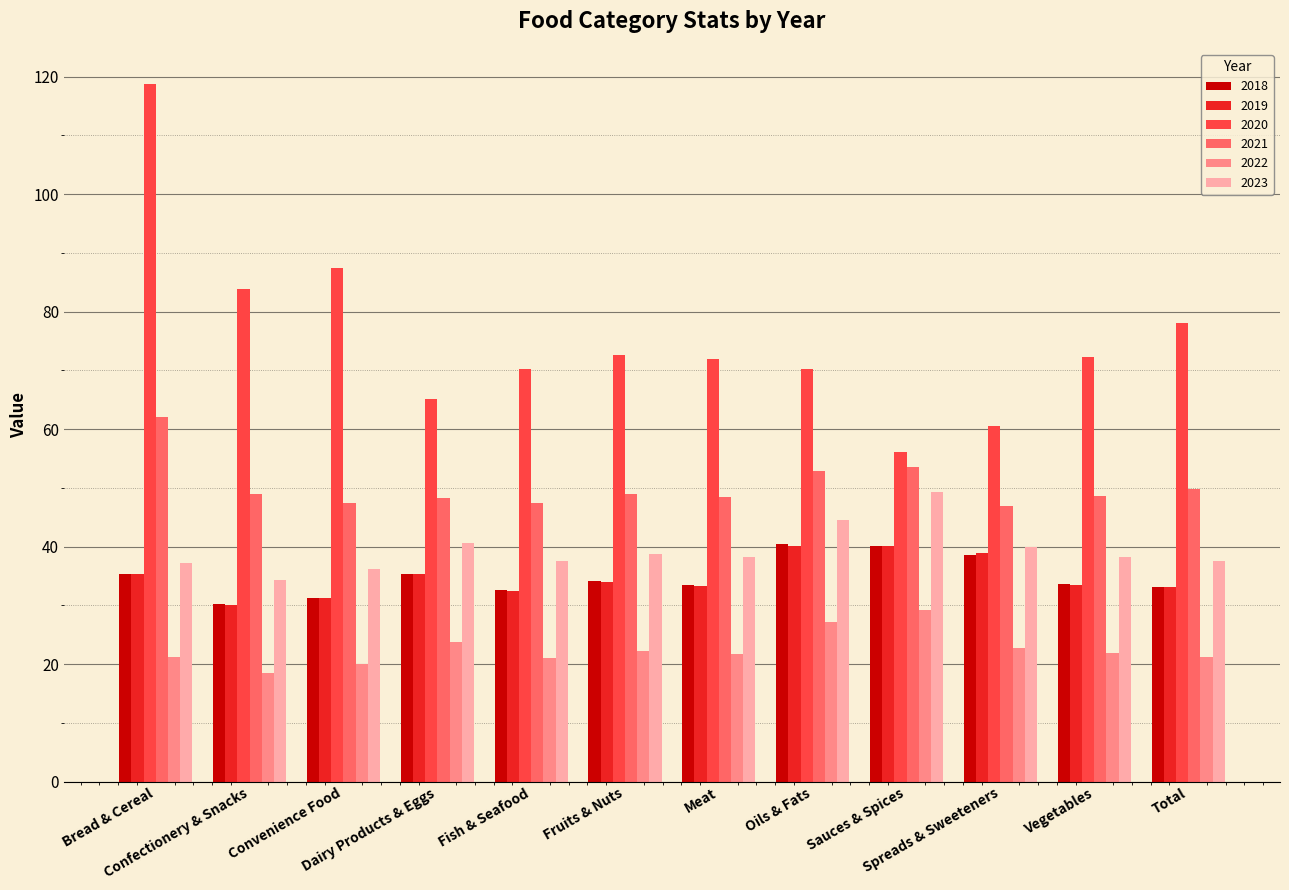

Which series has the largest total across all categories?

2020